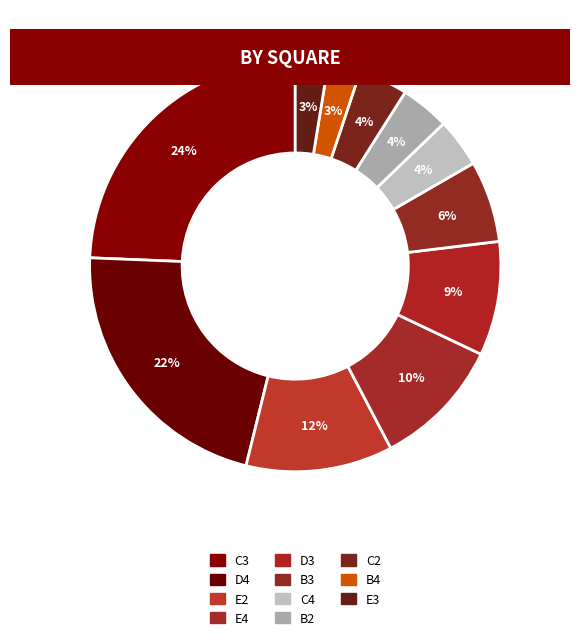

The C4 slice represents 4% of the pie. True or false?

True